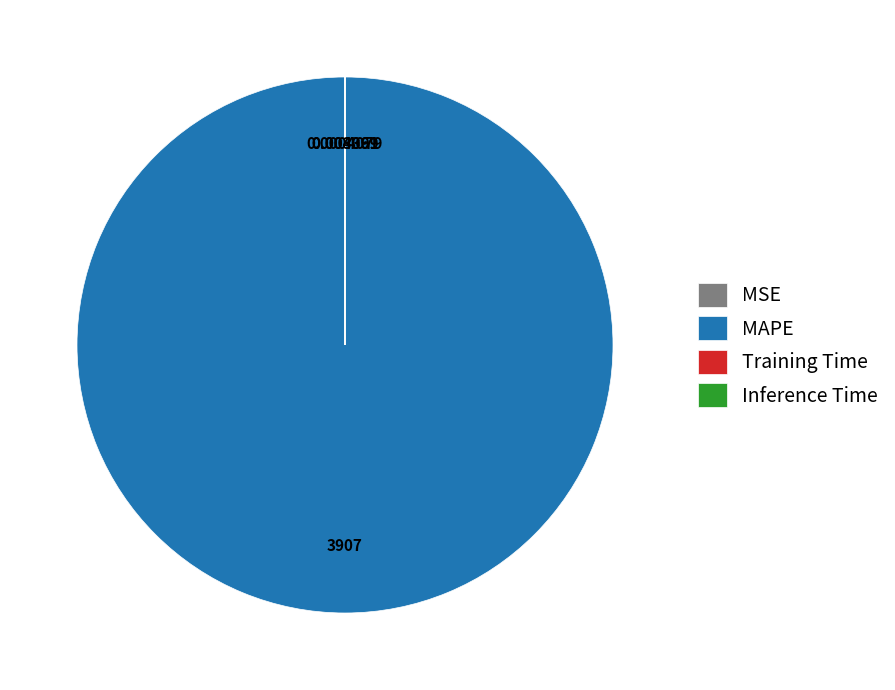

Is there any slice that represents more than half of the pie?

Yes